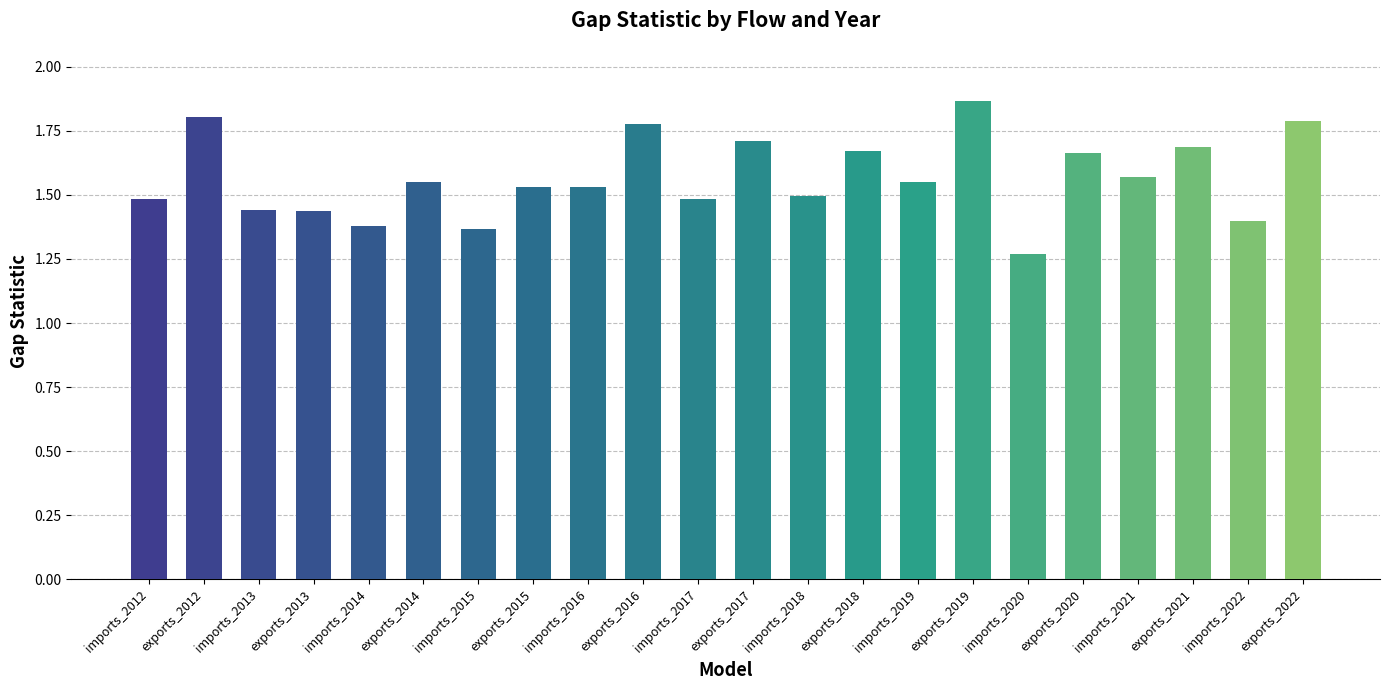

What position from the right is imports_2014?

18